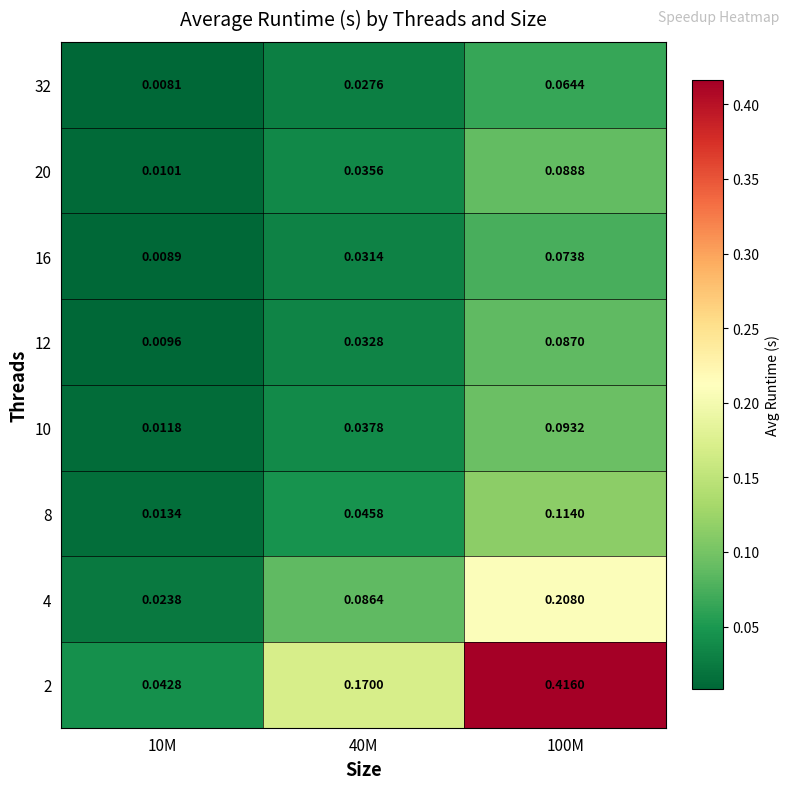

Which series has the largest range (max minus min)?

2